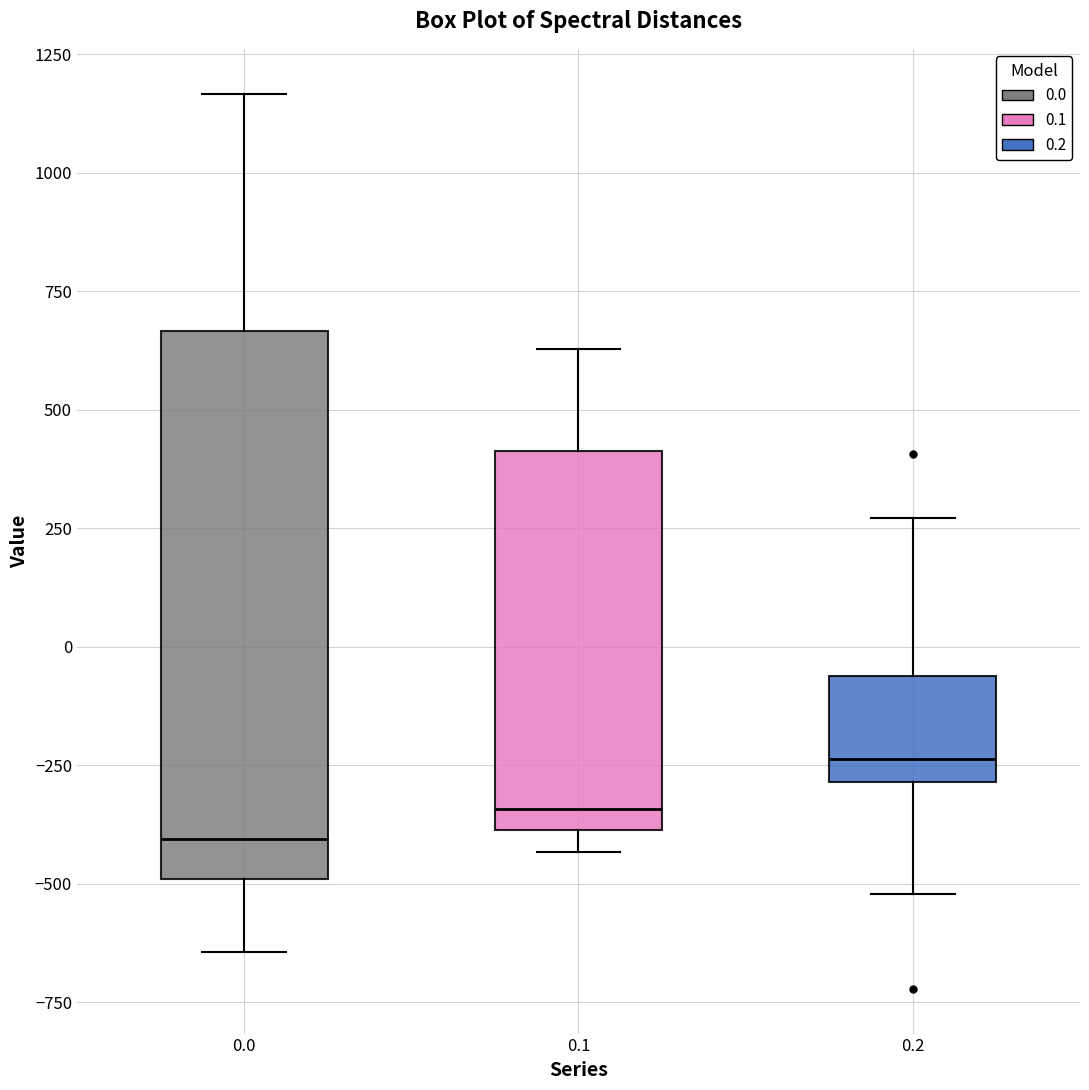

Where does the median line of the box at x = 0.1 sit on the y-axis? The values are not printed on the chart, so give them approximately, as read against the axis.

-350